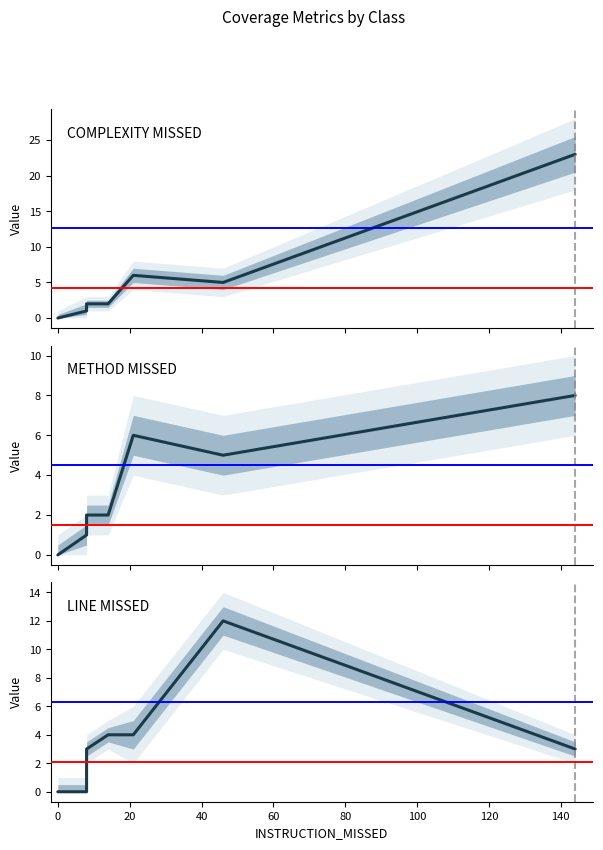

Between 20 and −20, which is larger?

20